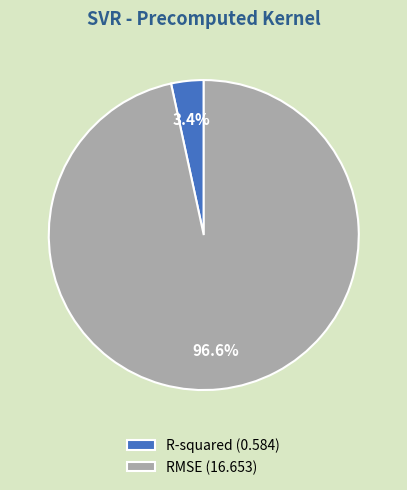

What percentage is the R-squared slice, to the nearest percent?

3%